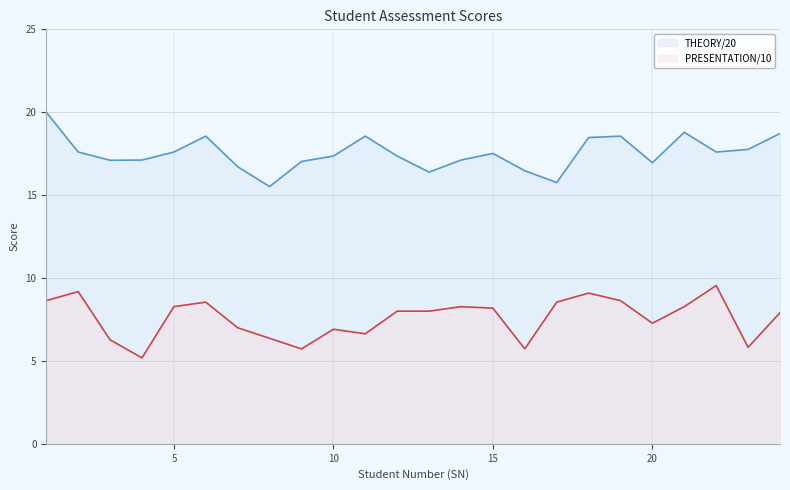

What is the total value across all series at 8?

21.9